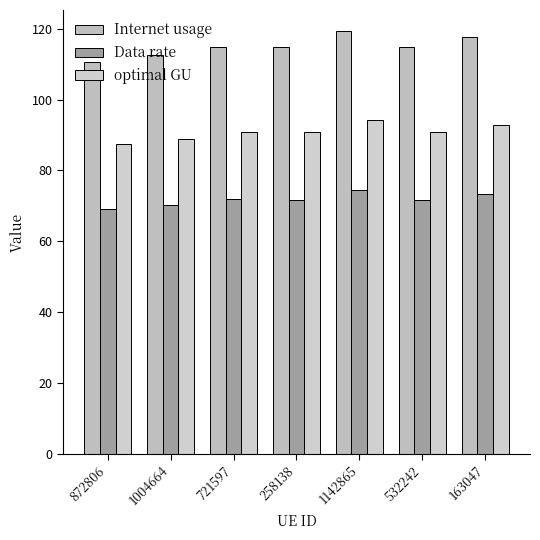

The value of Data rate at 1004664 is 70.3. True or false?

True